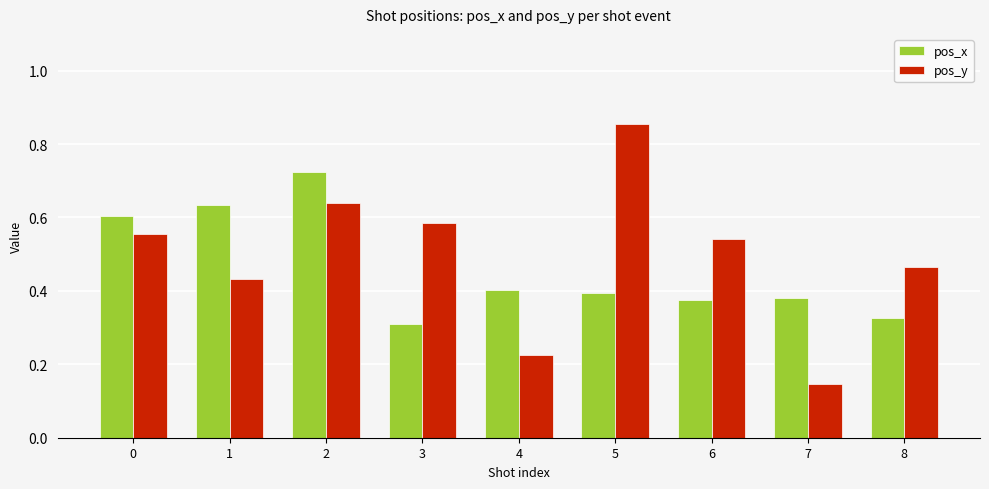

Which label corresponds to the smallest value in the chart?

7